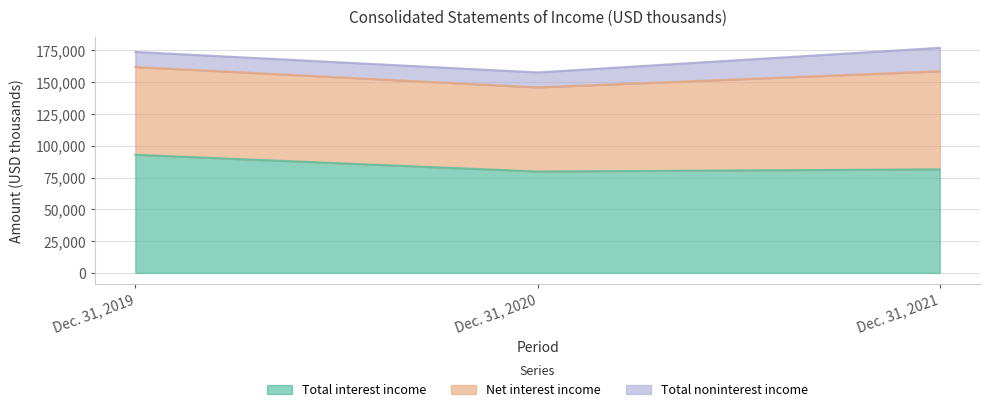

The value of Total interest income at Dec. 31, 2021 is 81472. True or false?

True